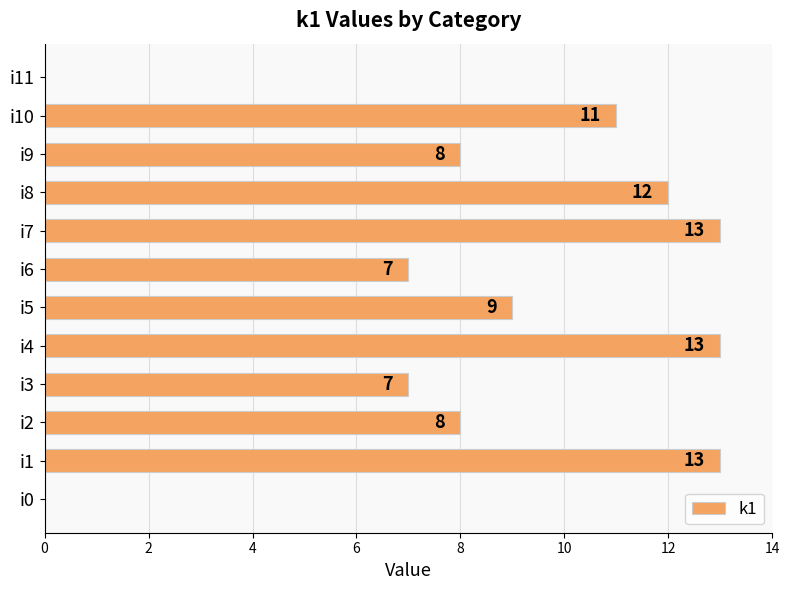

Reading bottom to top, what are all the values shown in this chart?

i0=0	i1=13	i2=8	i3=7	i4=13	i5=9	i6=7	i7=13	i8=12	i9=8	i10=11	i11=0